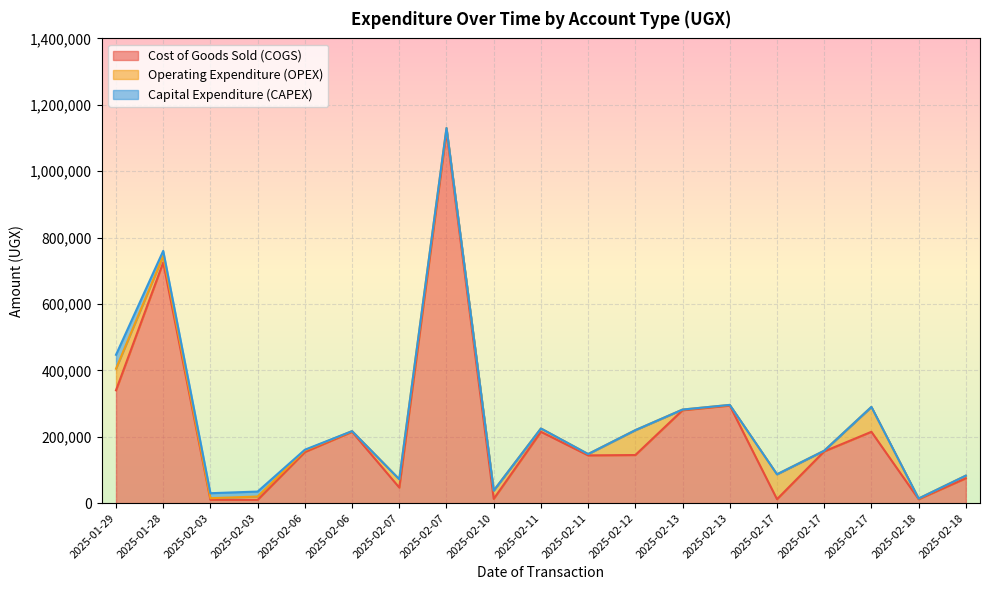

Reading left to right, what are all the values shown in this chart?

Cost of Goods Sold (COGS): 2025-01-29=340000	2025-01-28=725000	2025-02-03=10000	2025-02-03=10000	2025-02-06=154000	2025-02-06=215000	2025-02-07=47000	2025-02-07=1120000	2025-02-10=13000	2025-02-11=215000	2025-02-11=144000	2025-02-12=145000	2025-02-13=280000	2025-02-13=294000	2025-02-17=12000	2025-02-17=156000	2025-02-17=215000	2025-02-18=12000	2025-02-18=75000
Operating Expenditure (OPEX): 2025-01-29=65000	2025-01-28=20000	2025-02-03=5000	2025-02-03=10000	2025-02-06=5000	2025-02-06=2000	2025-02-07=25000	2025-02-07=10000	2025-02-10=25000	2025-02-11=10000	2025-02-11=4000	2025-02-12=75000	2025-02-13=2000	2025-02-13=2000	2025-02-17=75000	2025-02-17=2000	2025-02-17=75000	2025-02-18=2000	2025-02-18=8000
Capital Expenditure (CAPEX): 2025-01-29=42000	2025-01-28=15000	2025-02-03=15000	2025-02-03=15000	2025-02-06=2000	2025-02-06=0	2025-02-07=0	2025-02-07=0	2025-02-10=0	2025-02-11=0	2025-02-11=0	2025-02-12=0	2025-02-13=0	2025-02-13=0	2025-02-17=0	2025-02-17=0	2025-02-17=0	2025-02-18=0	2025-02-18=0